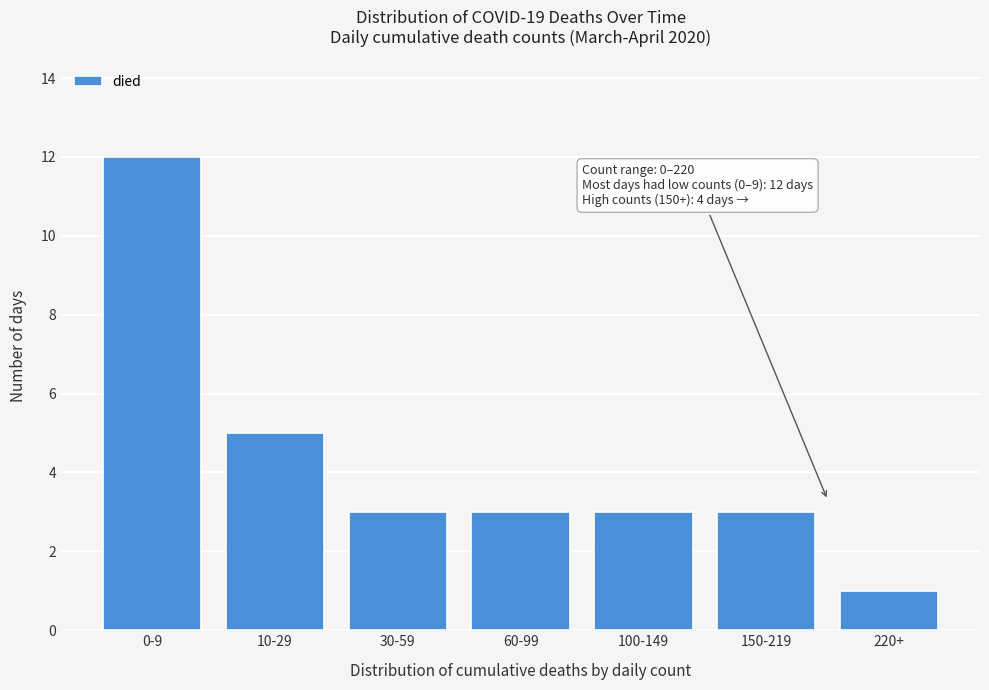

Reading left to right, list all the values displayed in this chart.

12	5	3	3	3	3	1